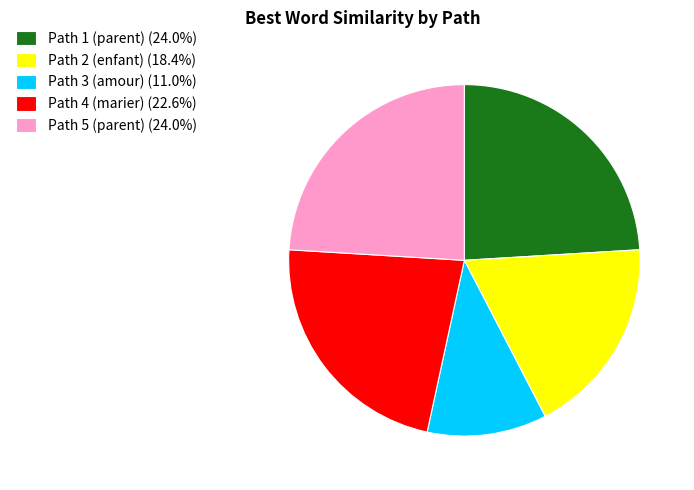

Is there any slice that represents more than half of the pie?

No